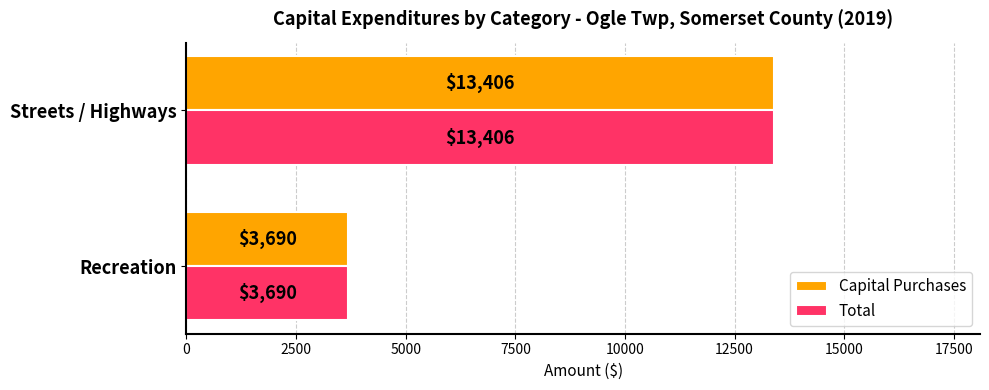

True or false: Capital Purchases has a value of 13406 at Streets / Highways.

True